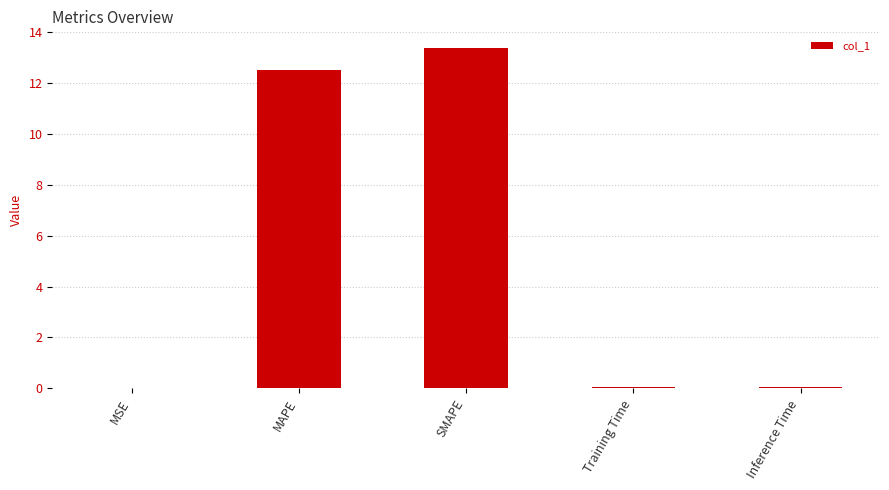

Which label corresponds to the largest value in the chart?

SMAPE